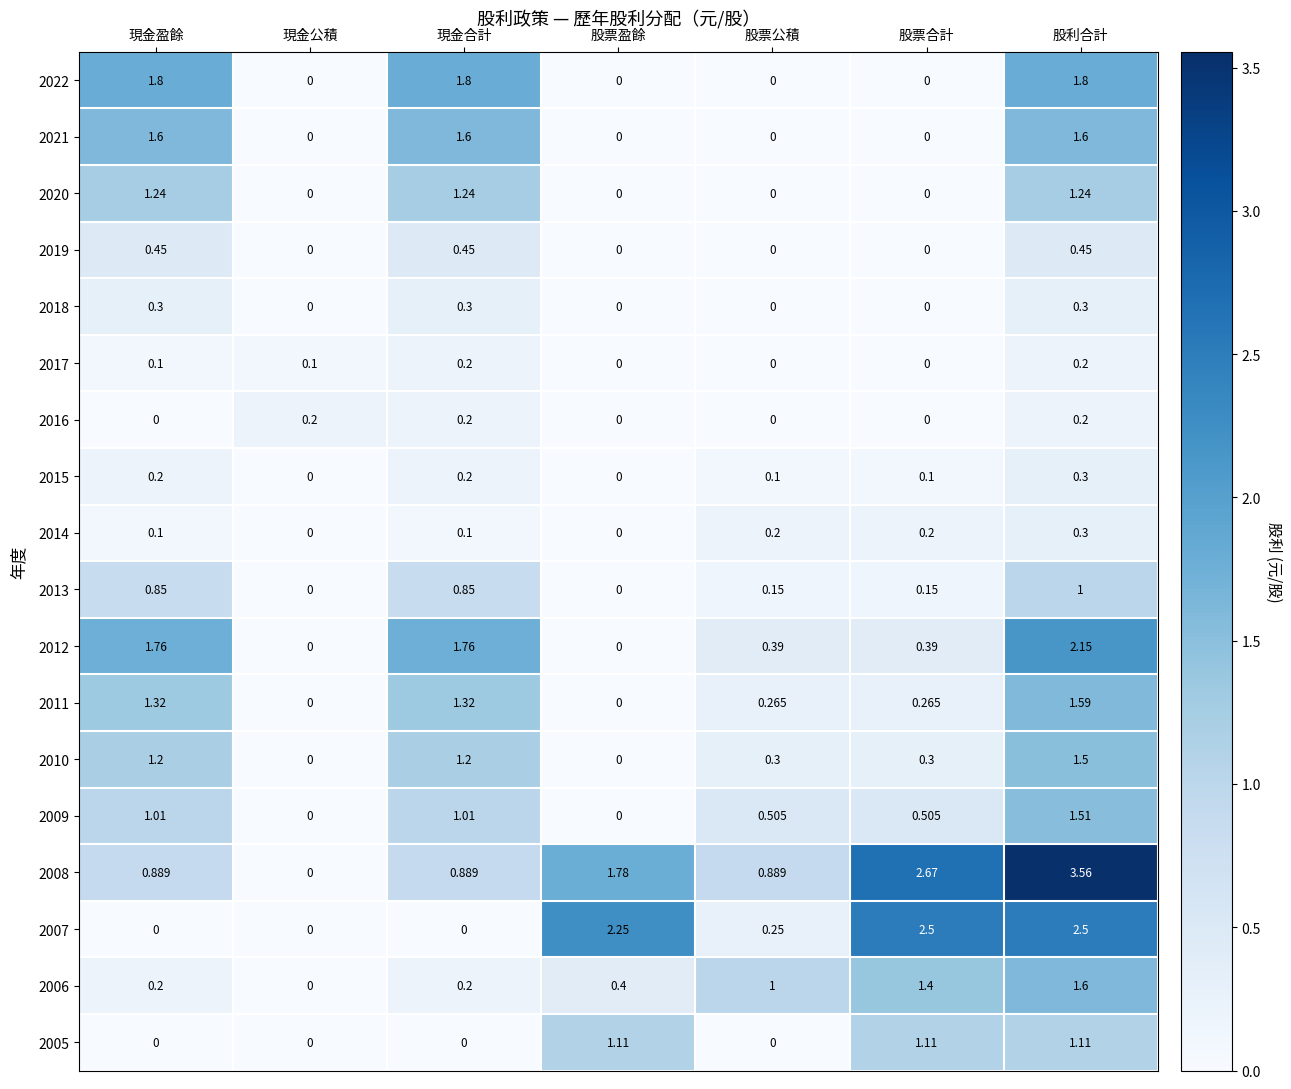

Which label corresponds to the largest value in the chart?

股利合計